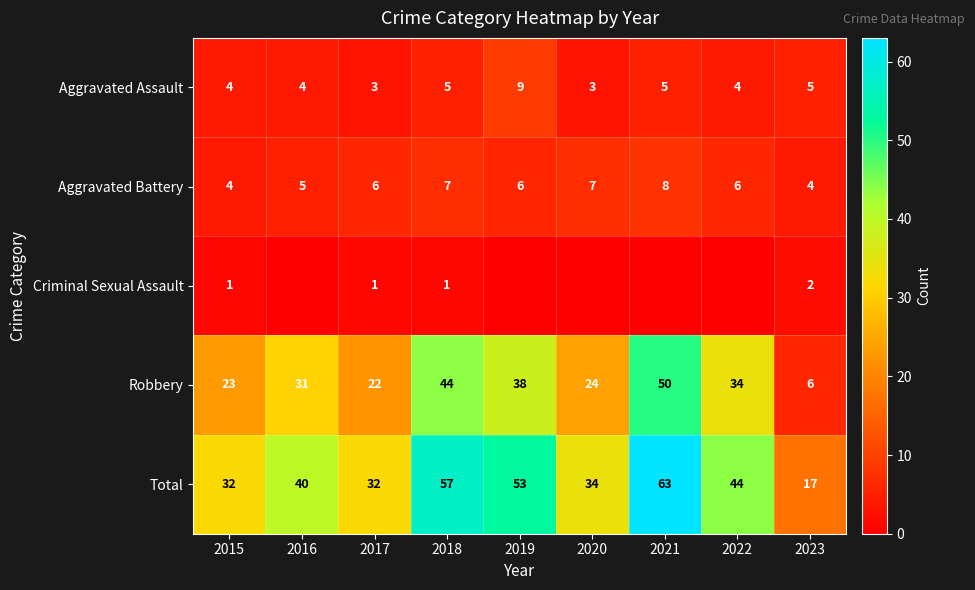

What is the total value across all series at 2021?

126